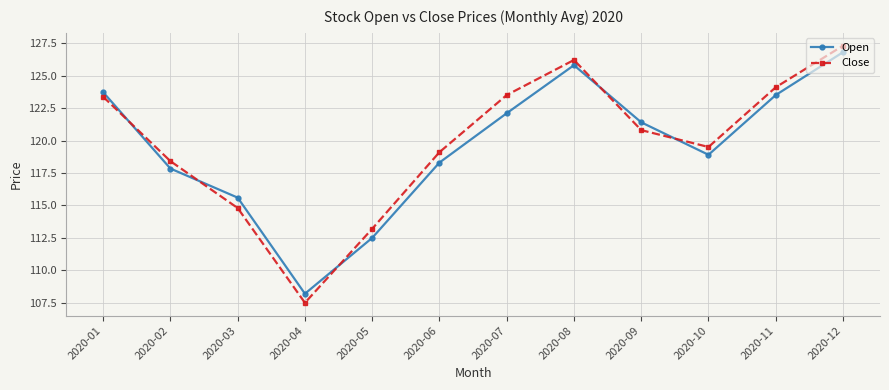

How many interior local valleys does the Open series have?

2